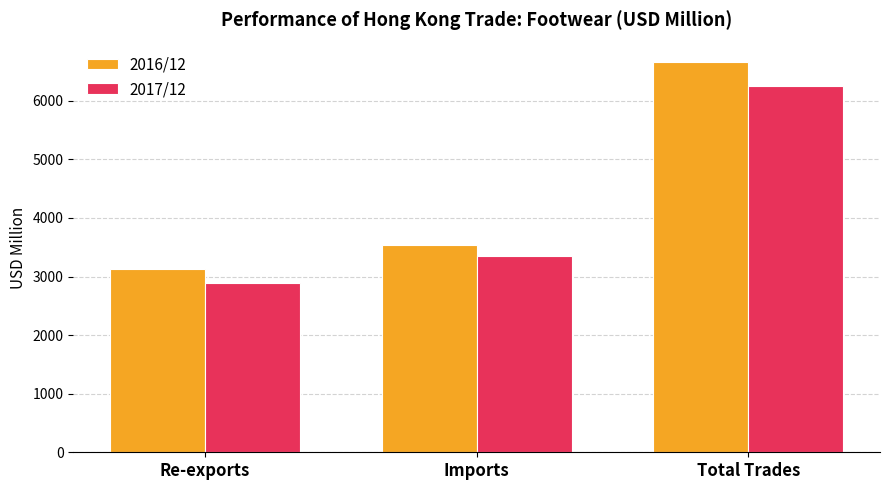

What is the difference between the maximum and minimum values in the 2017/12 series?

3355.4